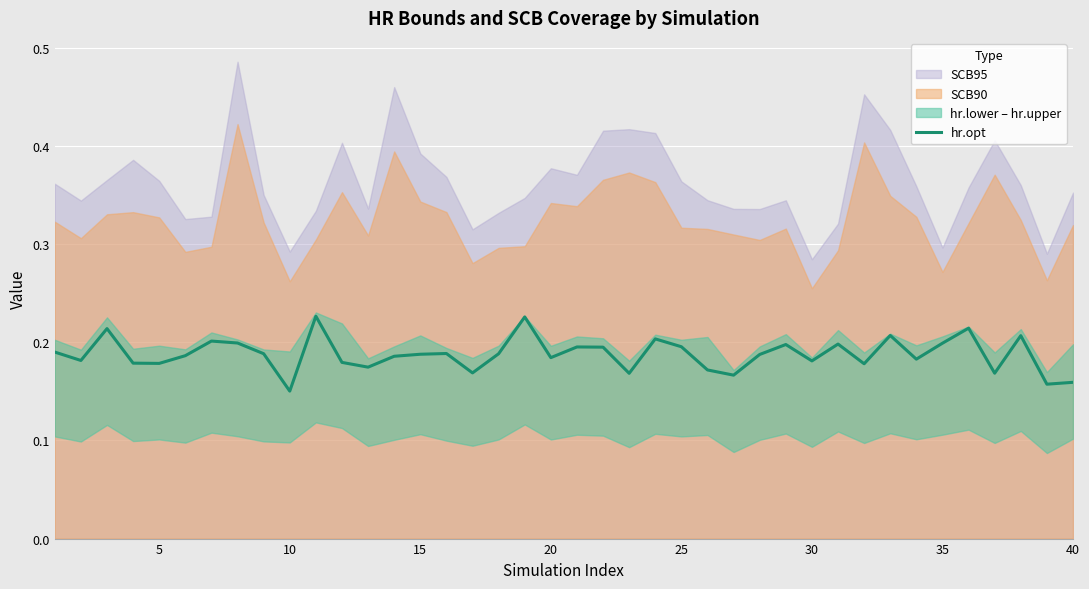

True or false: the data shows 0.2 at 38.

False